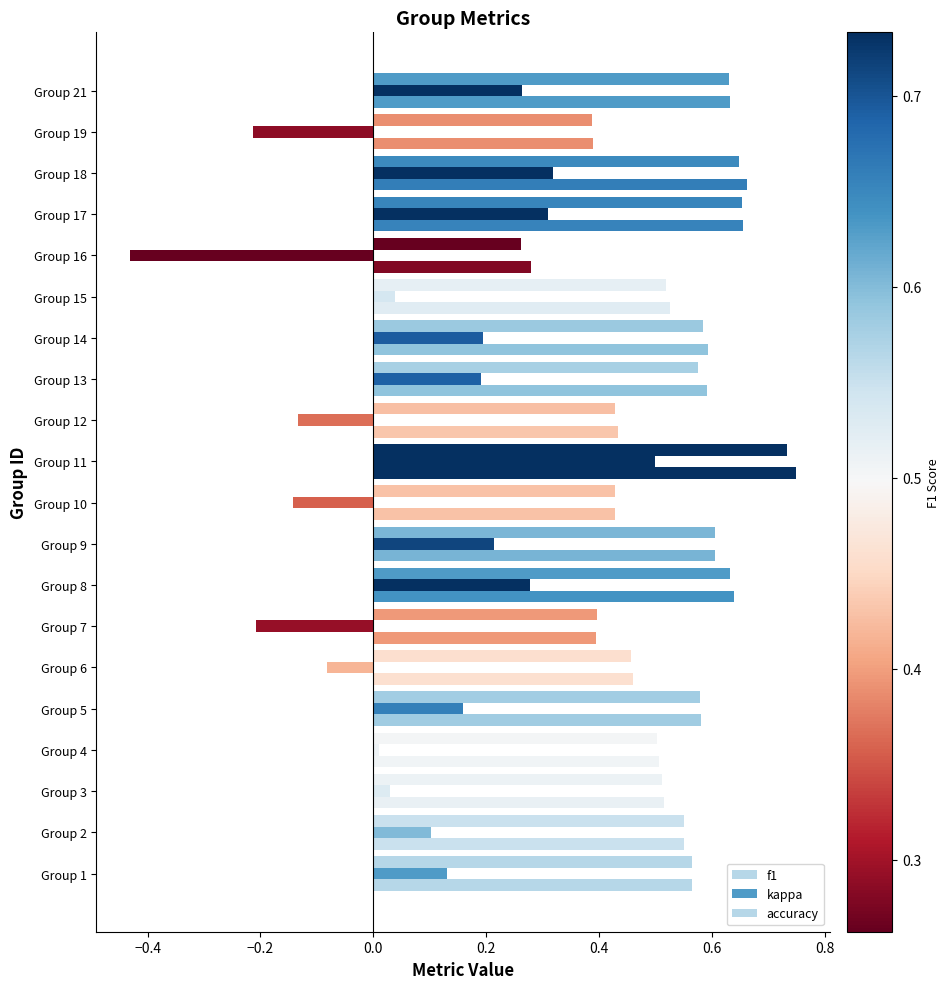

How many data points does each series have?

20